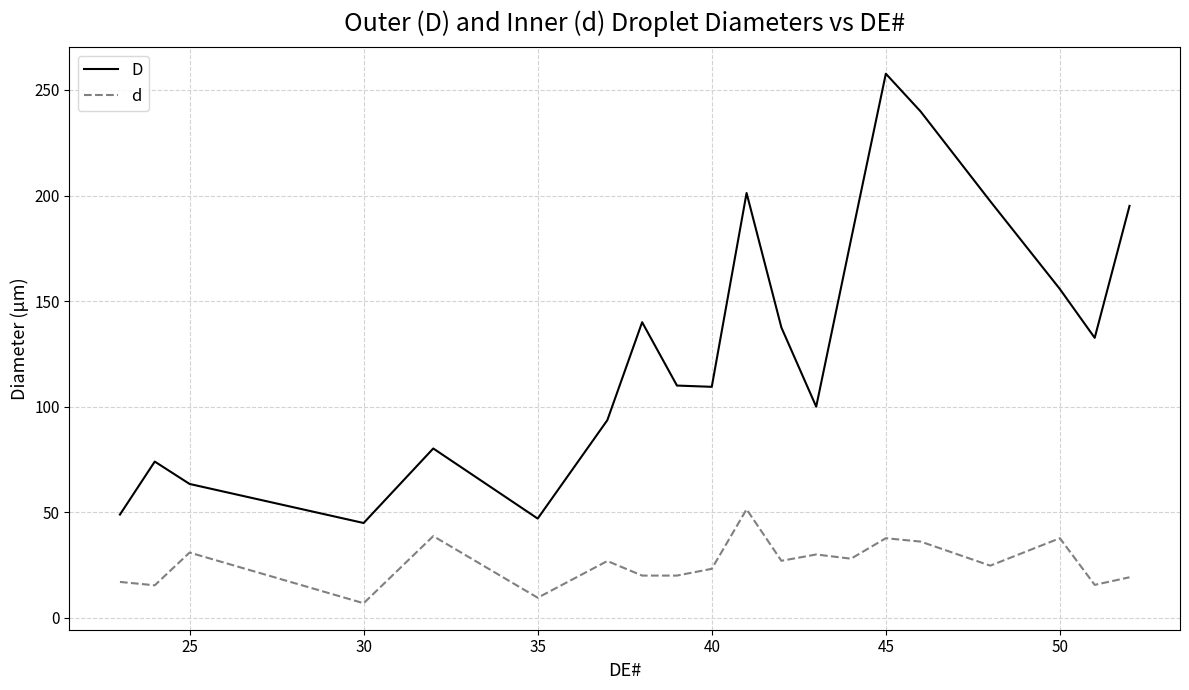

Which series has the largest range (max minus min)?

D